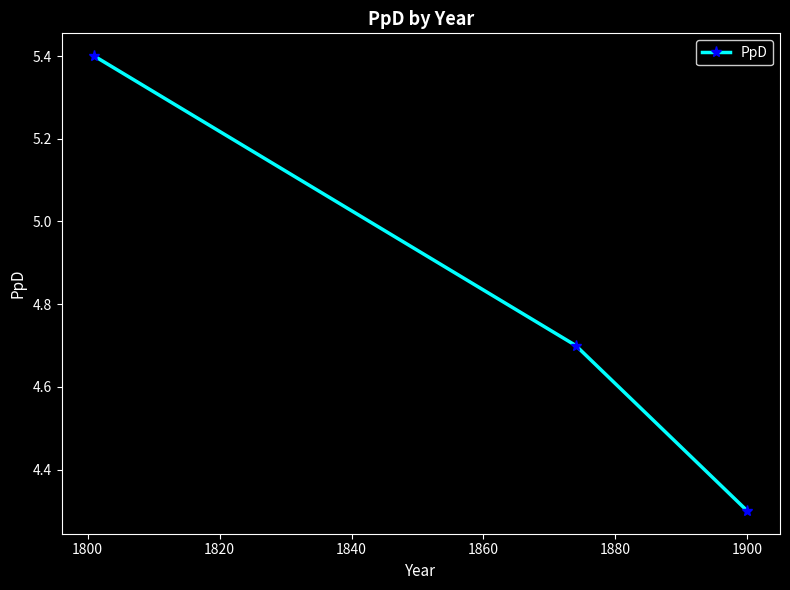

Reading left to right, extract all data points from this chart.

5.4	4.7	4.3